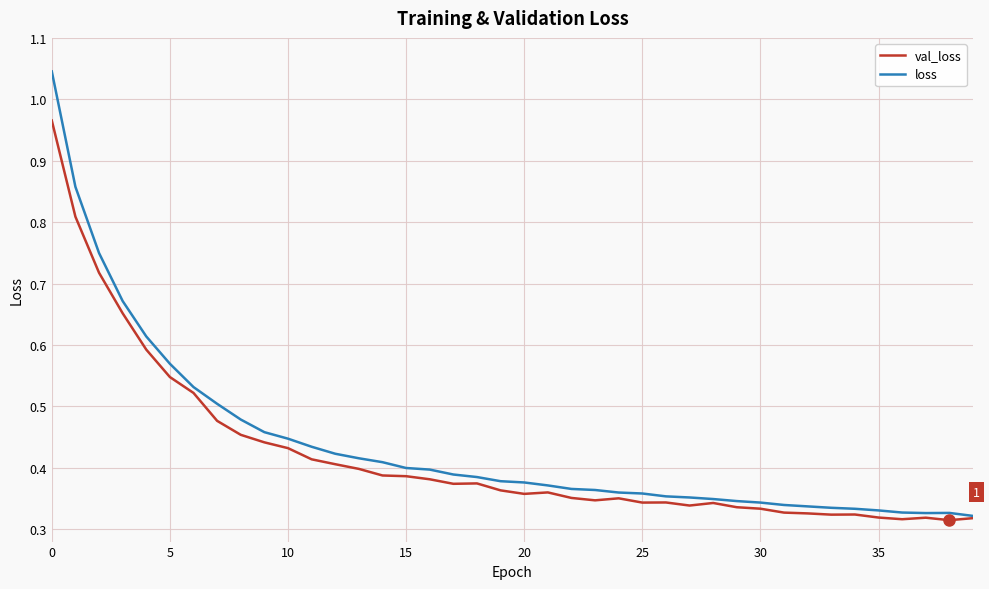

What is the sum of all loss values?

17.5